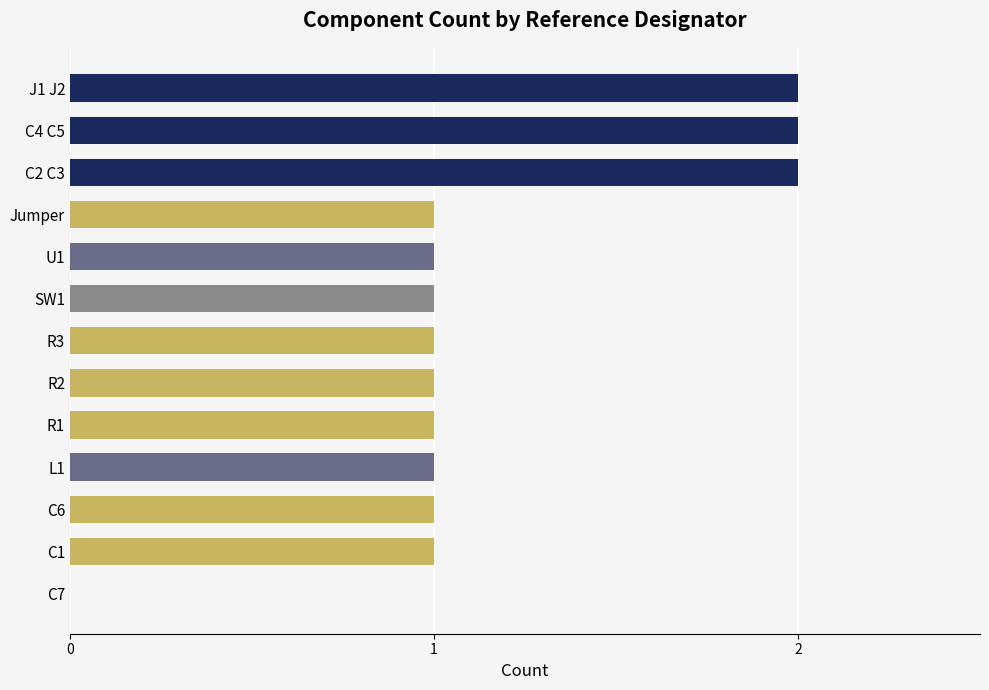

Are the bars horizontal?

Yes